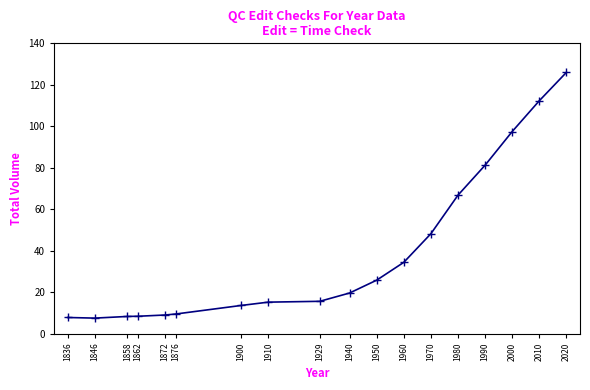

True or false: the data shows 9.5 at 1876.

True